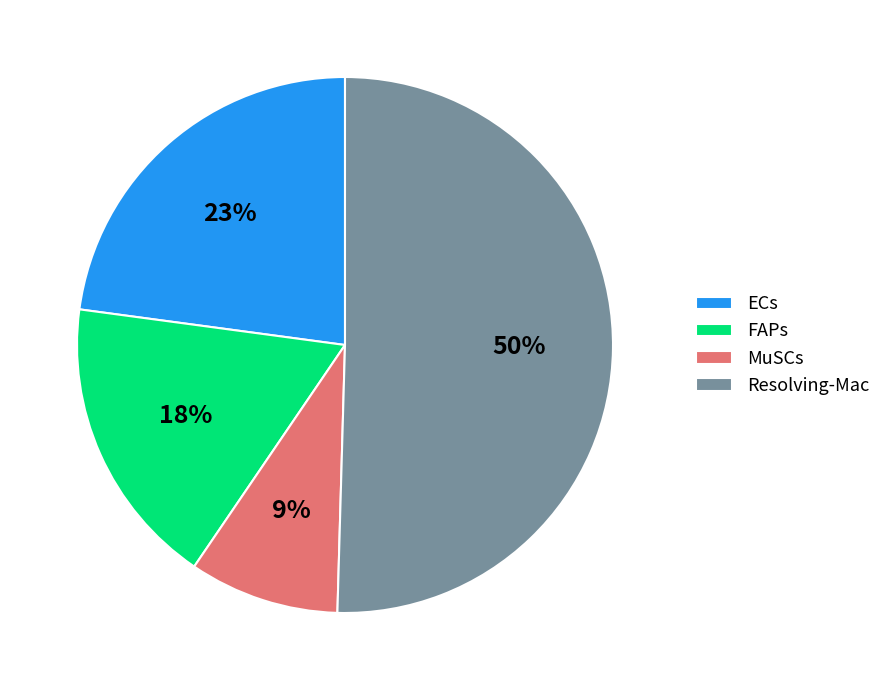

Is it true that MuSCs is 15% of the pie?

False